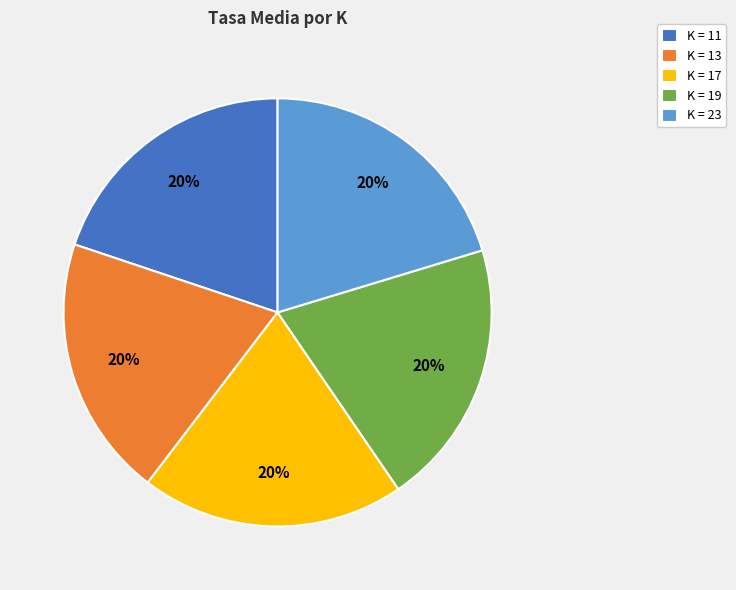

Does any single category account for the majority?

No